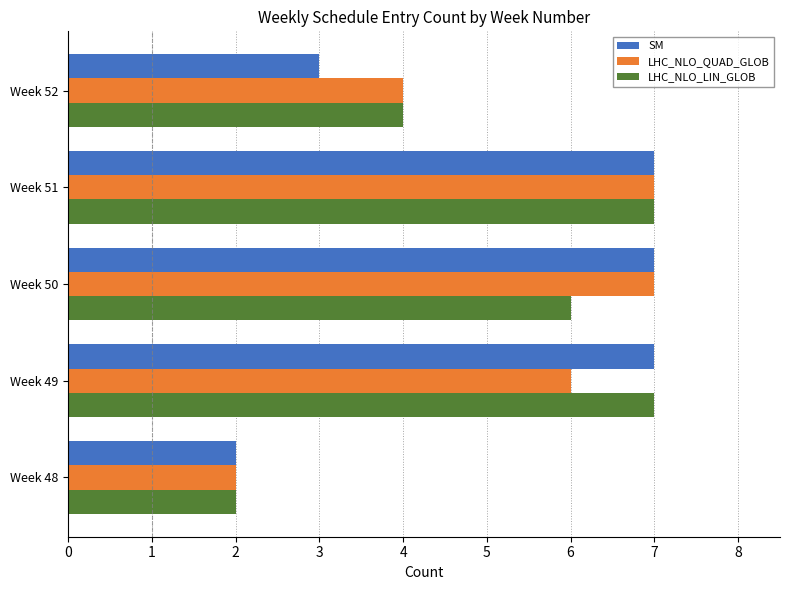

What is the difference between the SM values at Week 48 and Week 50?

5